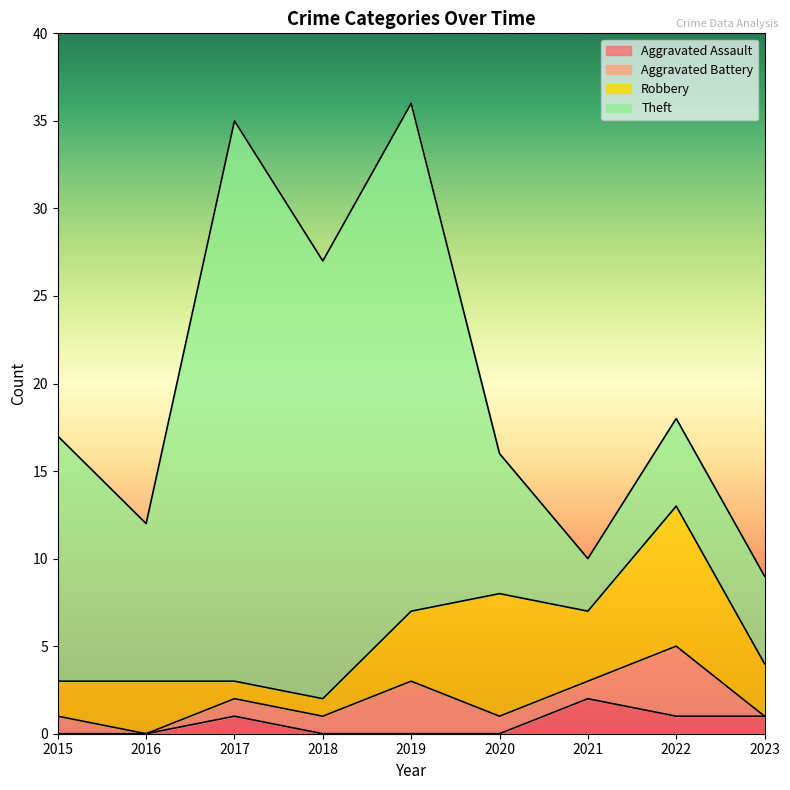

What is the sum of all Theft values?

130